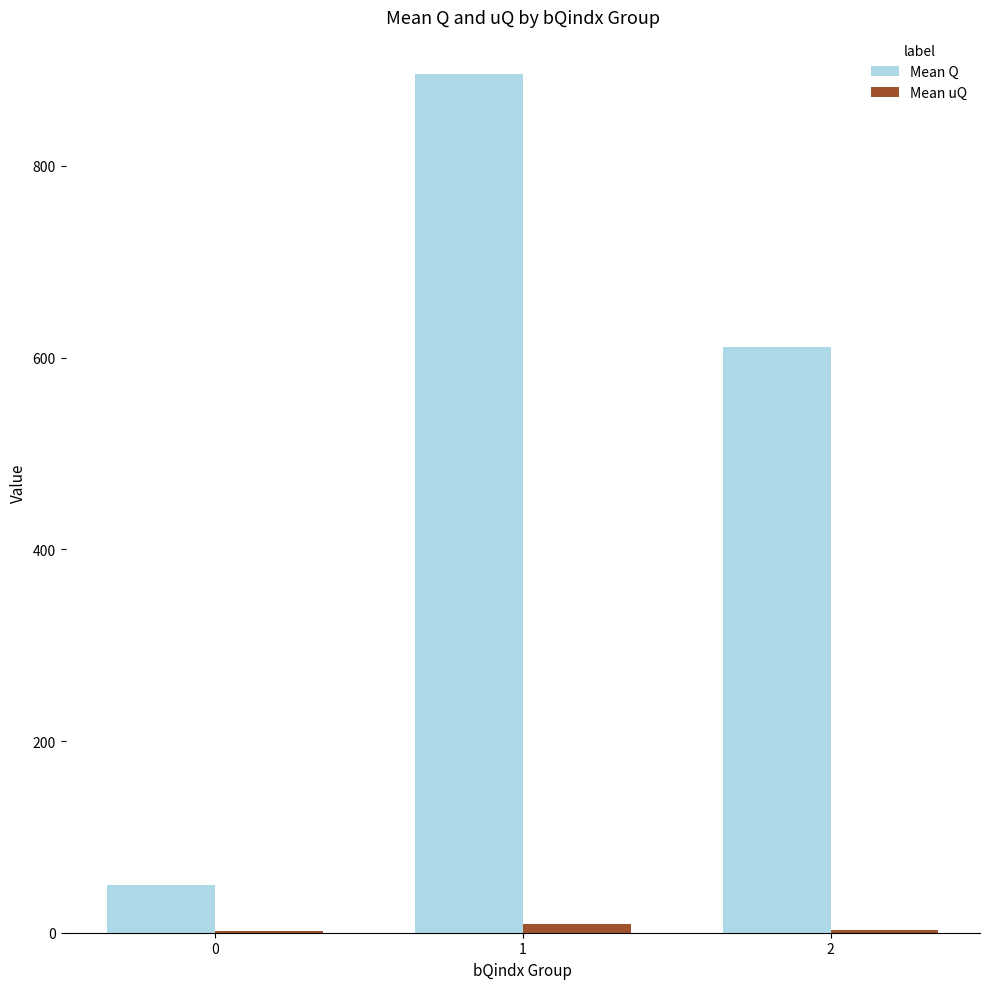

Between 0 and 2, which series saw the biggest shift?

Mean Q